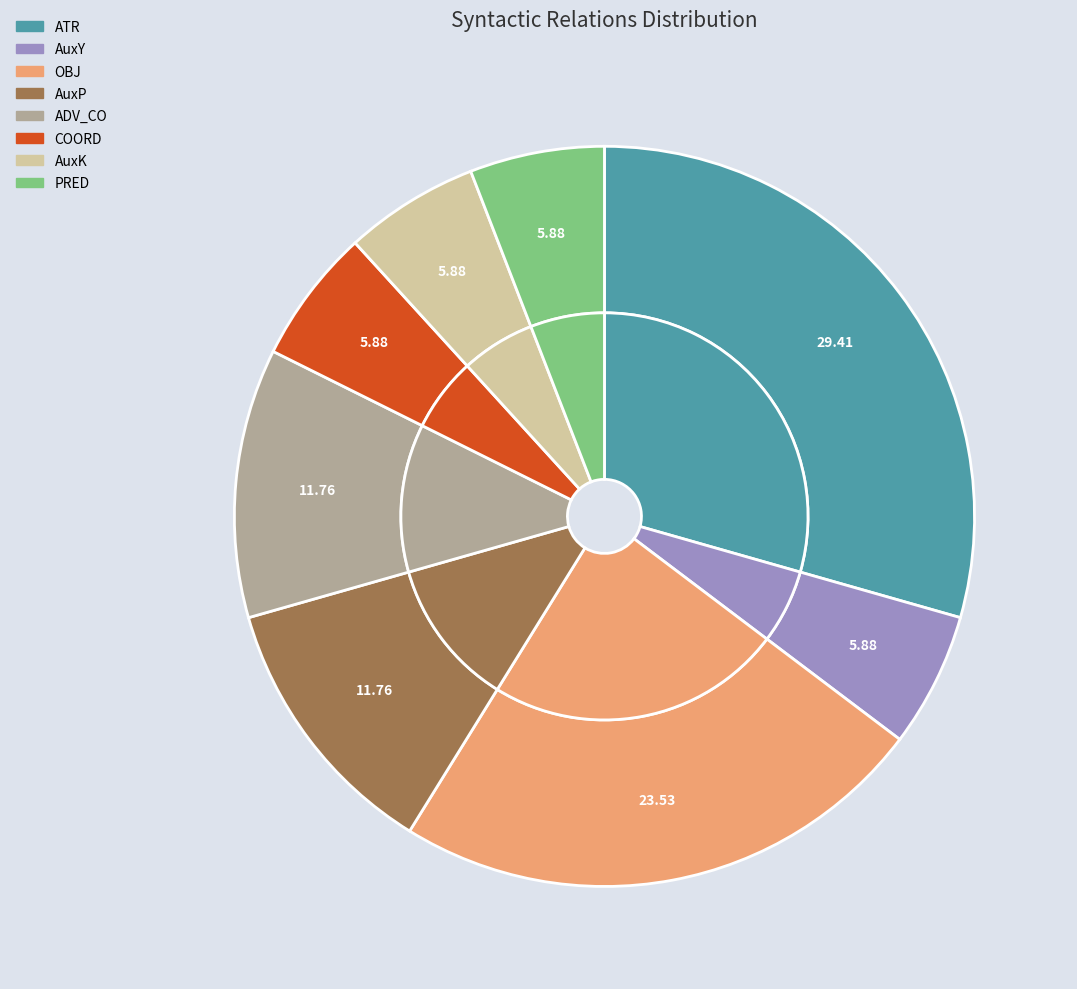

Is it true that ADV_CO is 25% of the pie?

False